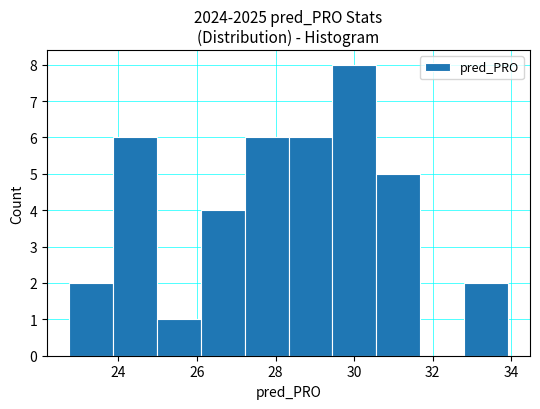

Which range on the x-axis has the tallest bar?

29.4 to 30.6